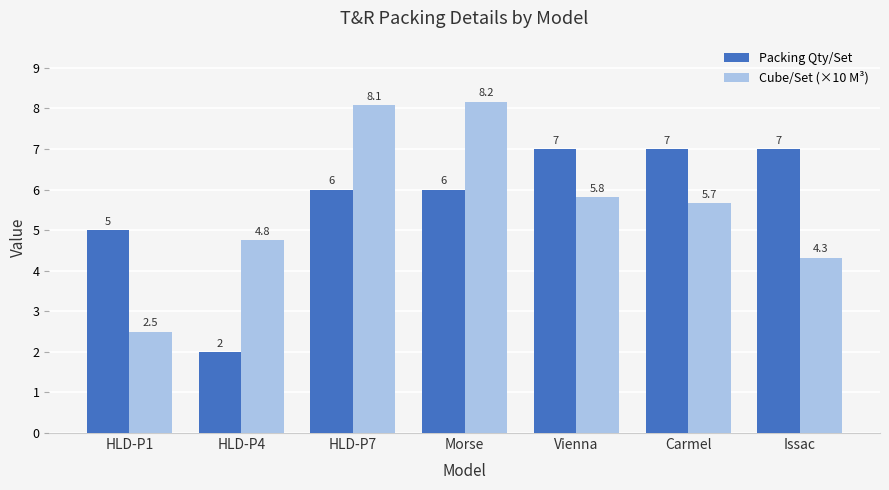

What is the maximum value for Cube/Set (×10 M³)?

8.2